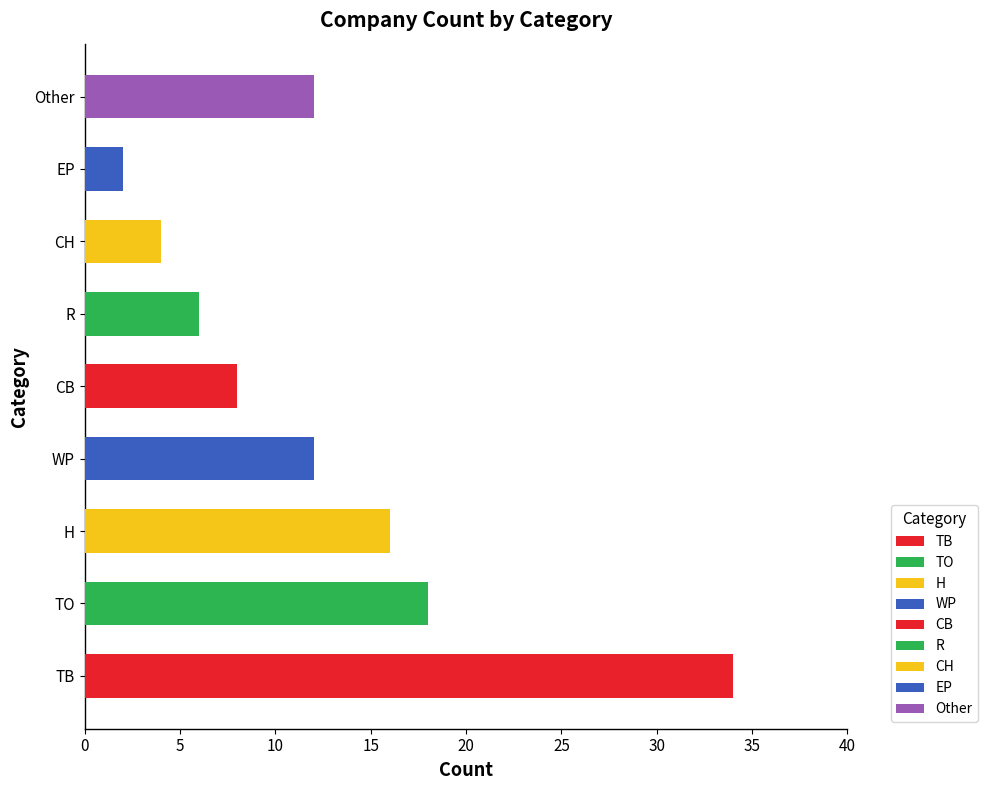

Which category has the lowest value across all series?

EP